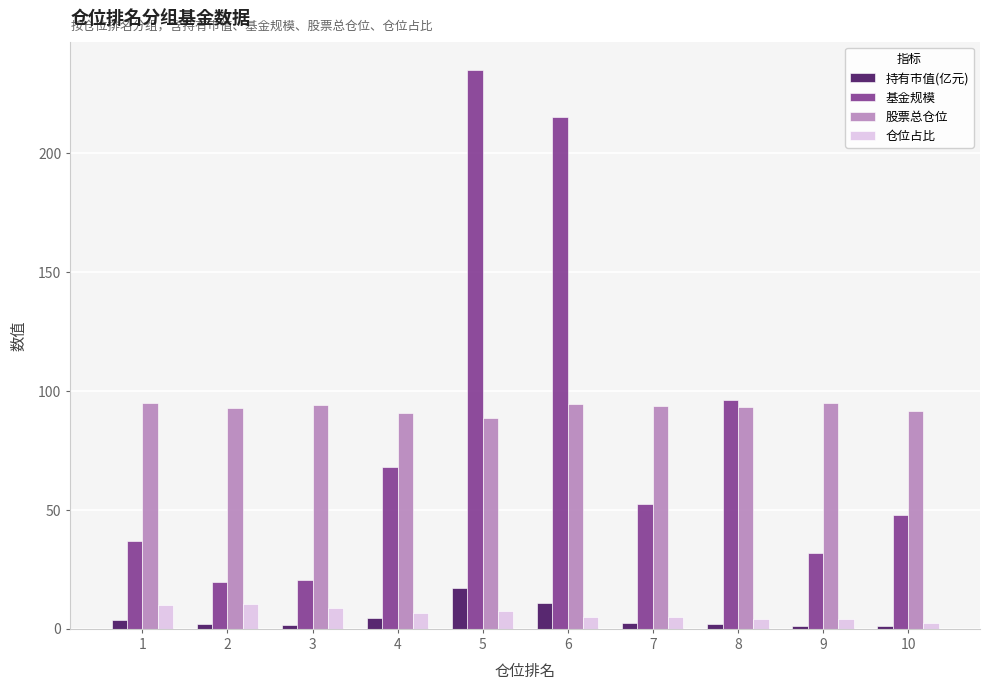

Which series has the widest spread of values?

基金规模